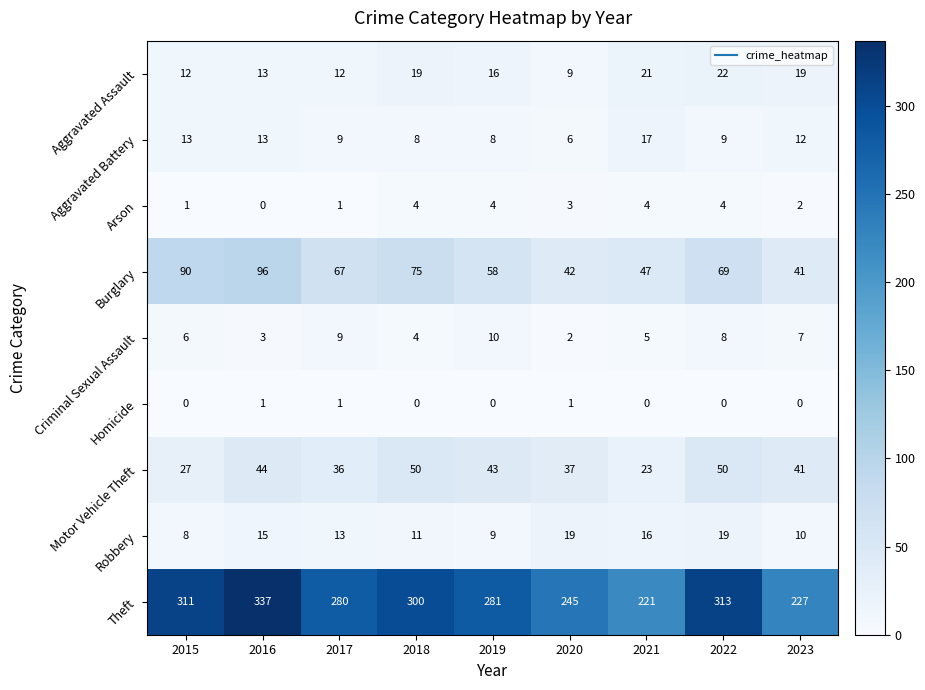

What is the sum of the Burglary values at 2015 and 2016?

186